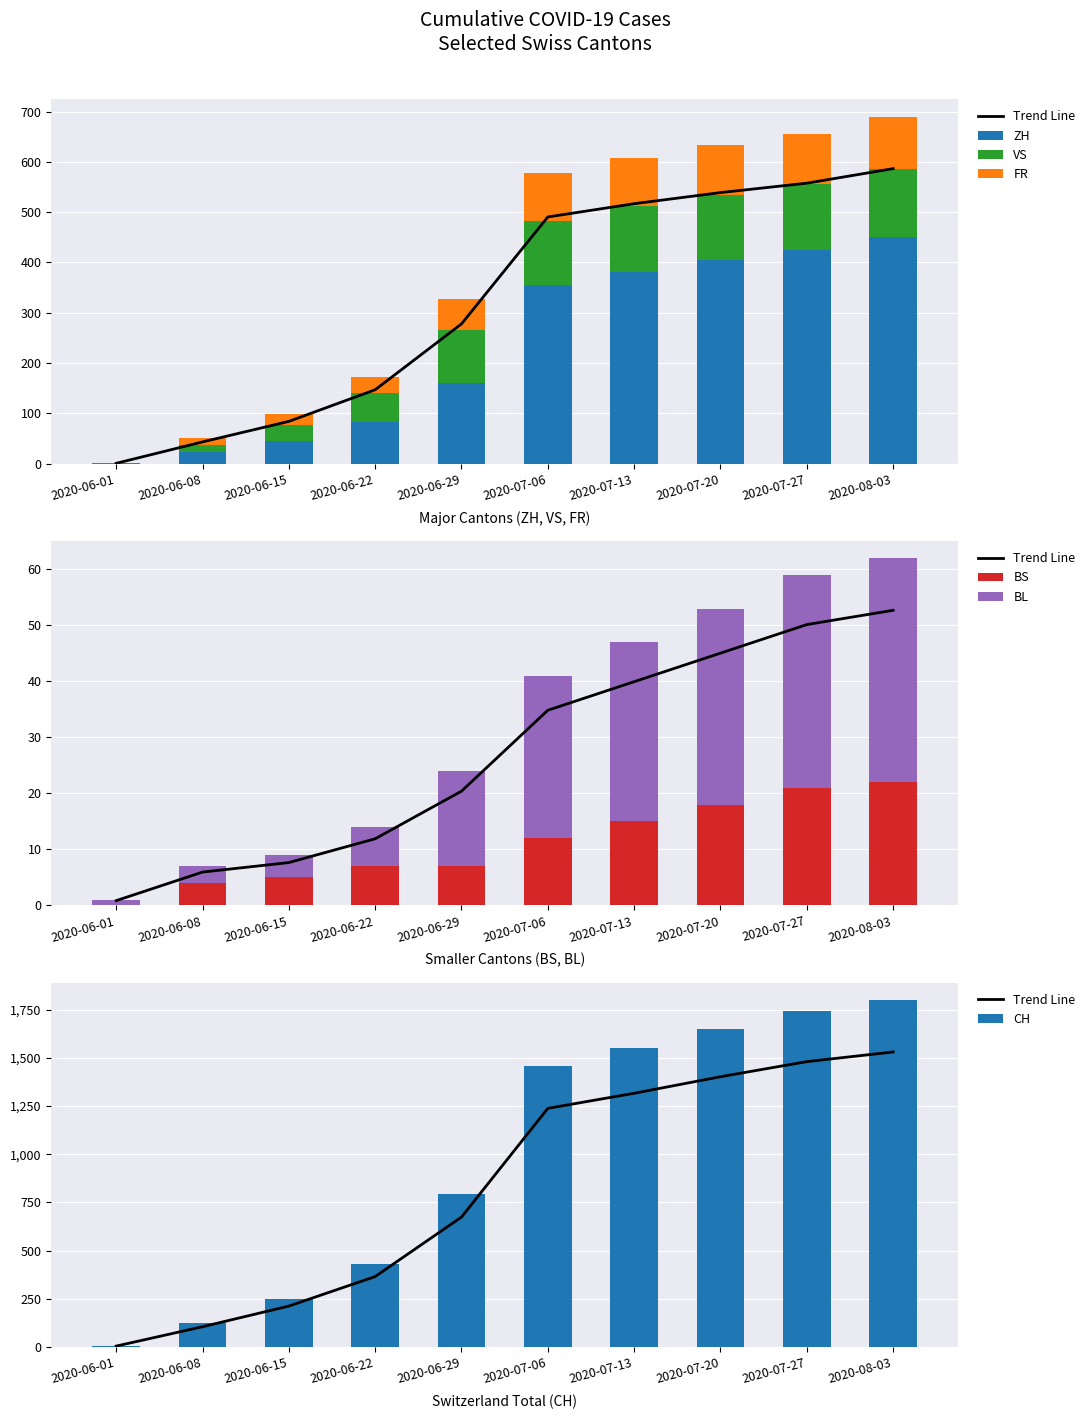

What is the difference between the maximum and minimum values in the FR series?

105.0